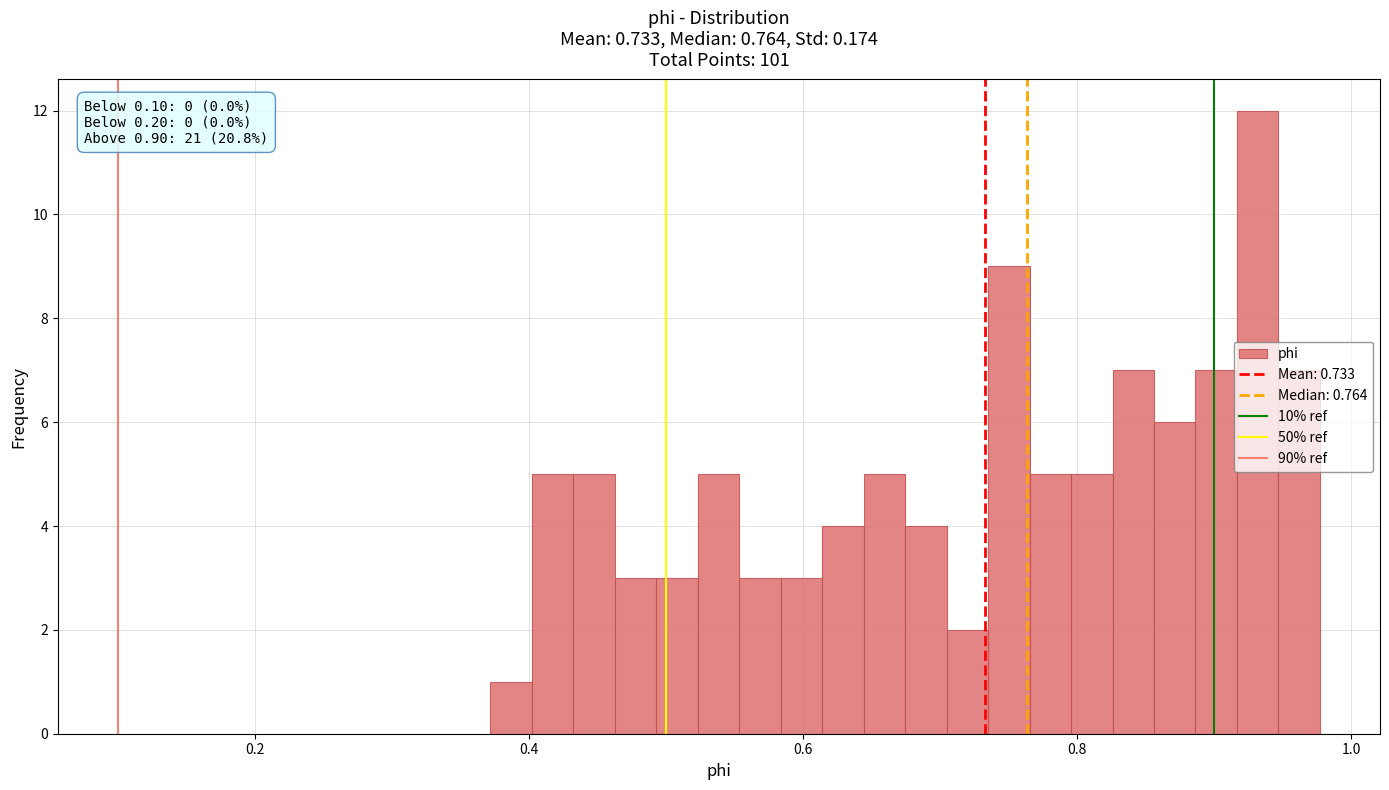

Read against the x-axis, roughly where is the centre of the tallest bar?

0.94